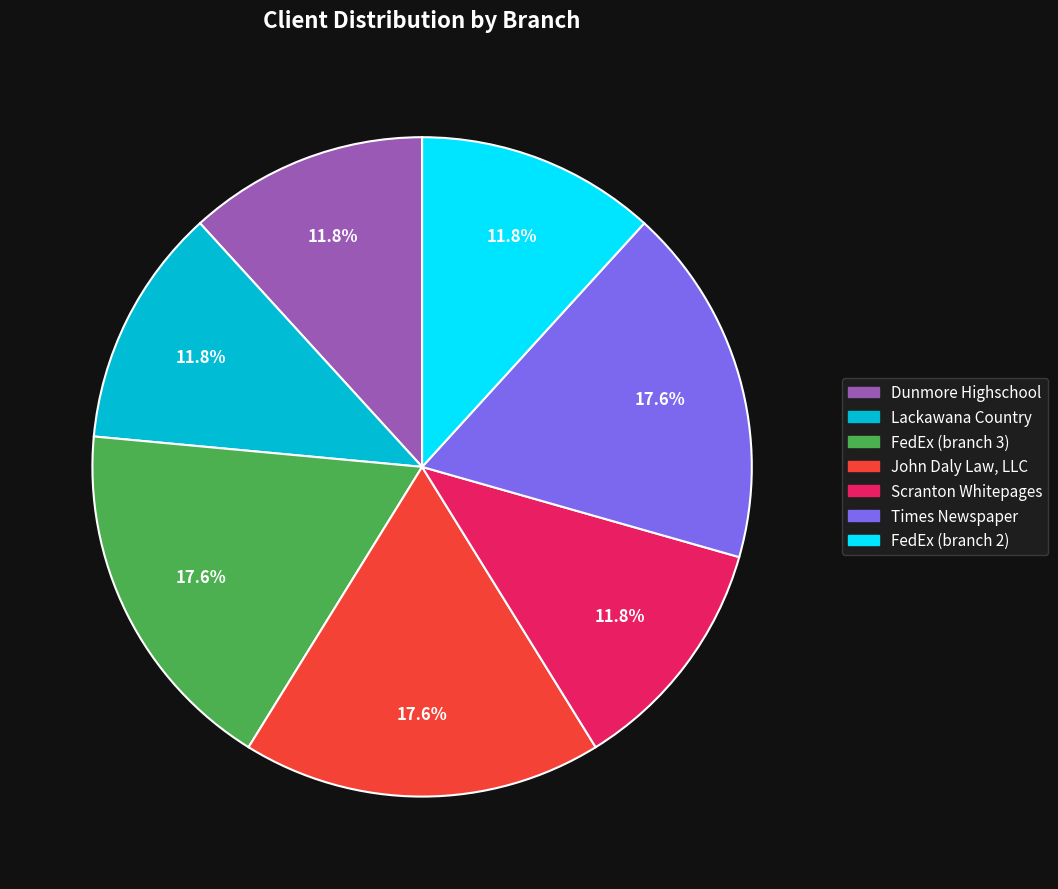

How much of the chart is everything except Dunmore Highschool?

88.2%